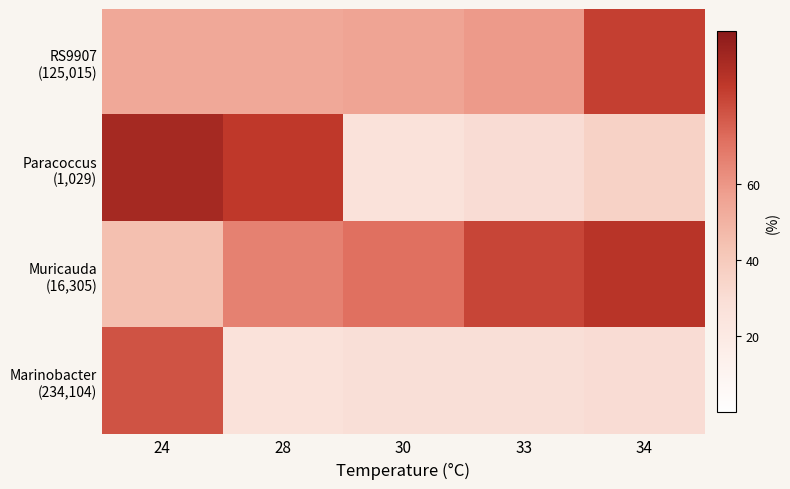

At how many categories does at least one series exceed 89?

1